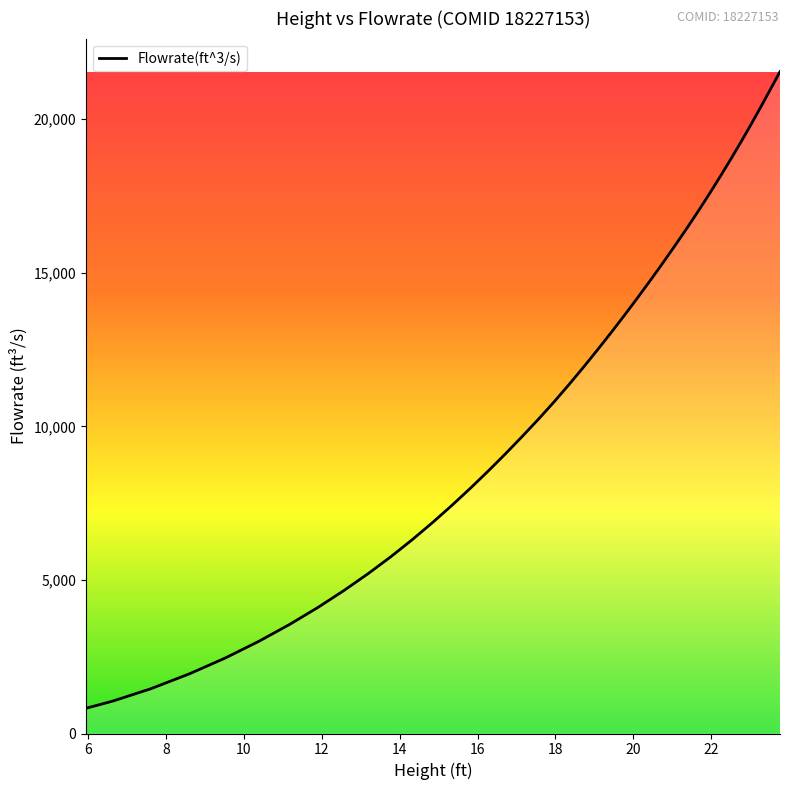

What is the greatest value displayed?

21550.8